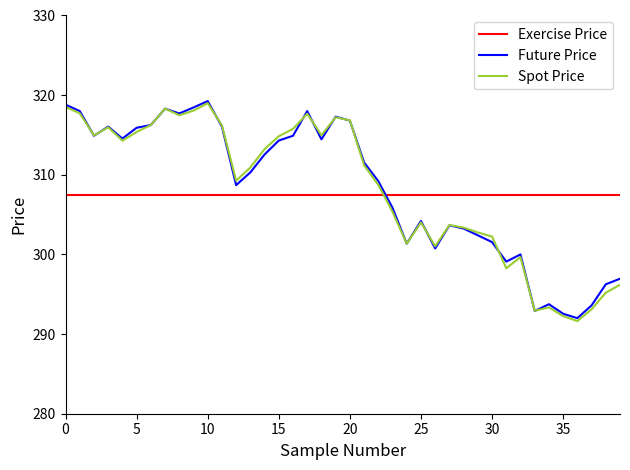

What is the minimum value shown in the chart?

291.6